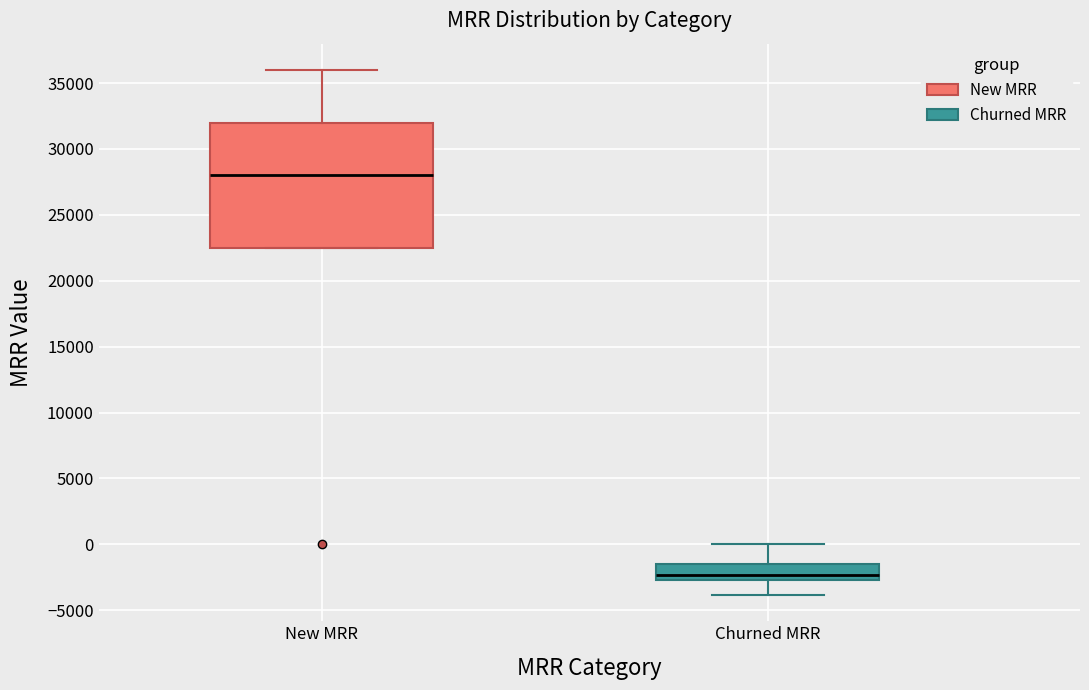

Reading left to right, transcribe this box plot: for each box, give where its median line is, the range the box spans, and where its two whiskers end, as read against the y-axis. The values are not printed on the chart, so give them approximately, as read against the axis.

New MRR: median 28000, box 22500 to 32000, whiskers 22500 to 36000
Churned MRR: median -2500 (just above the box's lower edge), box -2500 to -1500, whiskers -4000 to 0